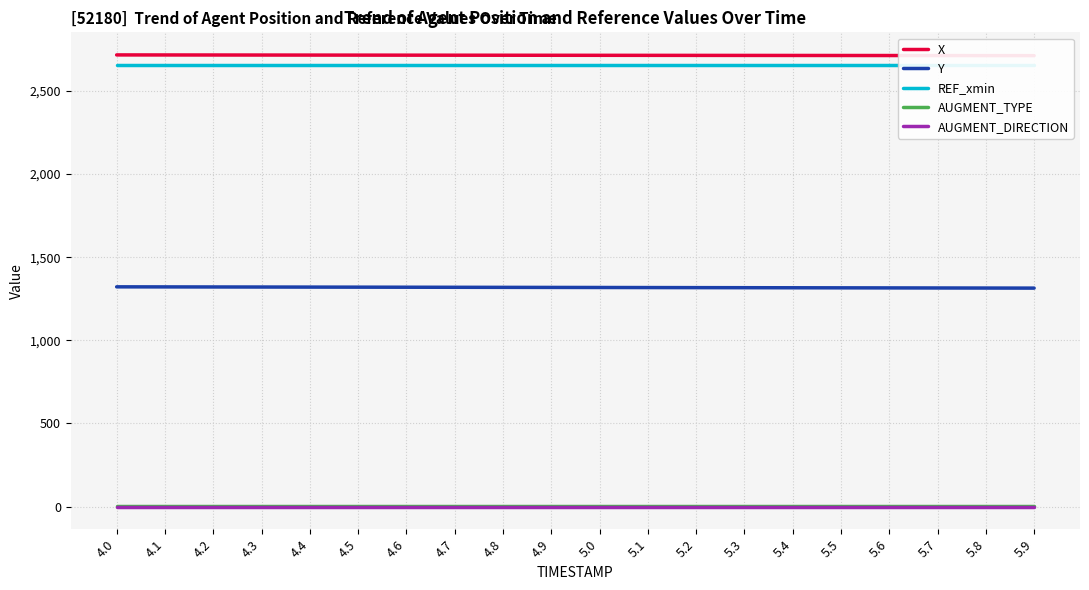

What is the value of the Y point at the 15th from the left?

1316.0